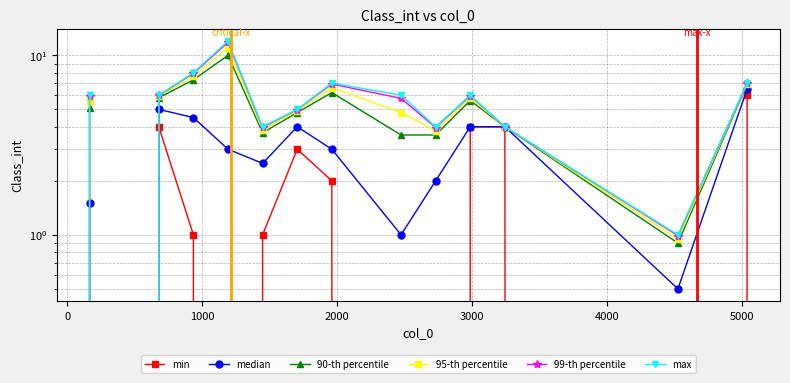

At 1000, list the series in order from largest to smallest.

max, 99-th percentile, 95-th percentile, 90-th percentile, median, min